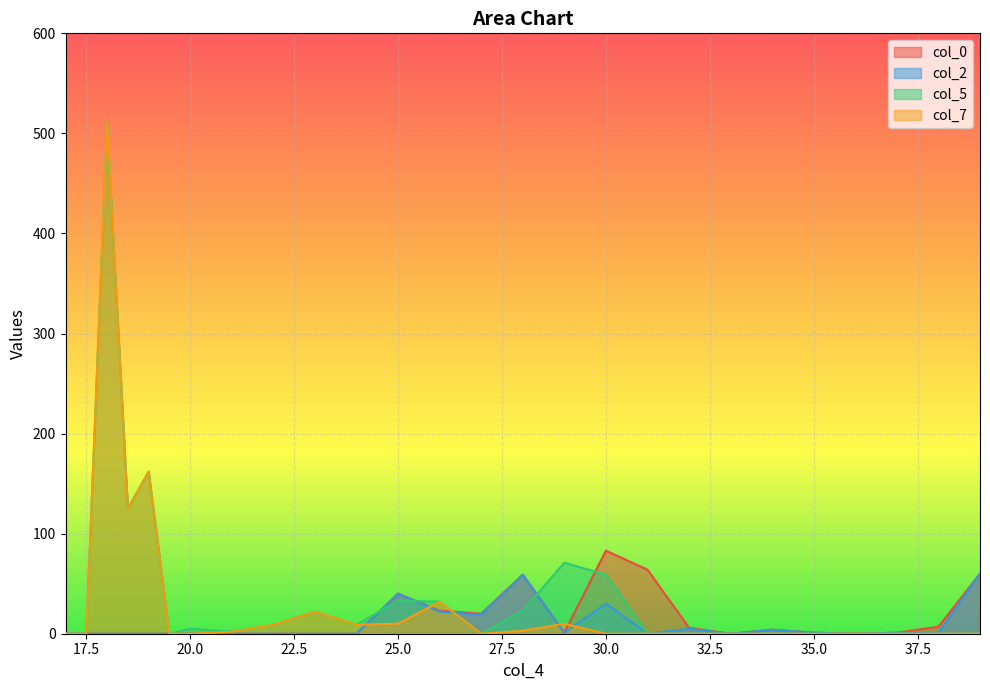

Reading right to left, extract all data points from this chart.

col_0: 60	7	1	0	1	4	0	6	64	83	1	59	20	23	40	0	0	0	0	0	0	0	0	0	0	0
col_2: 60	1	1	0	1	4	0	5	0	30	1	59	19	22	40	0	0	0	0	0	0	0	0	0	0	0
col_5: 0	0	0	0	0	0	0	0	0	59	71	23	0	32	33	9	22	9	2	5	0	162	125	510	0	0
col_7: 0	0	0	0	0	0	0	0	0	0	10	3	0	32	10	9	22	9	2	0	0	162	125	510	0	0